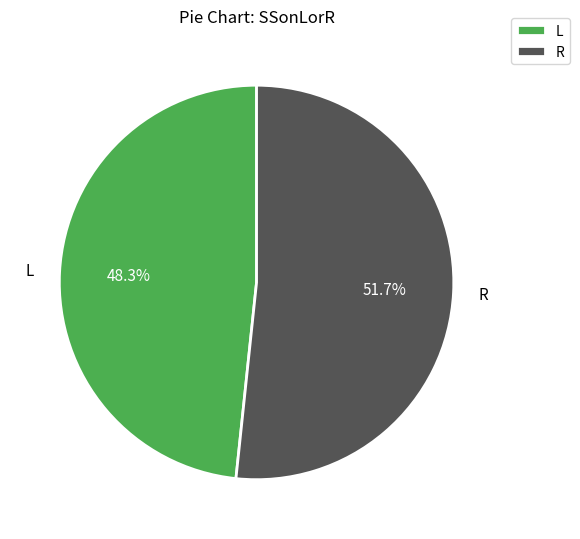

Rank the categories by value from lowest to highest.

L, R